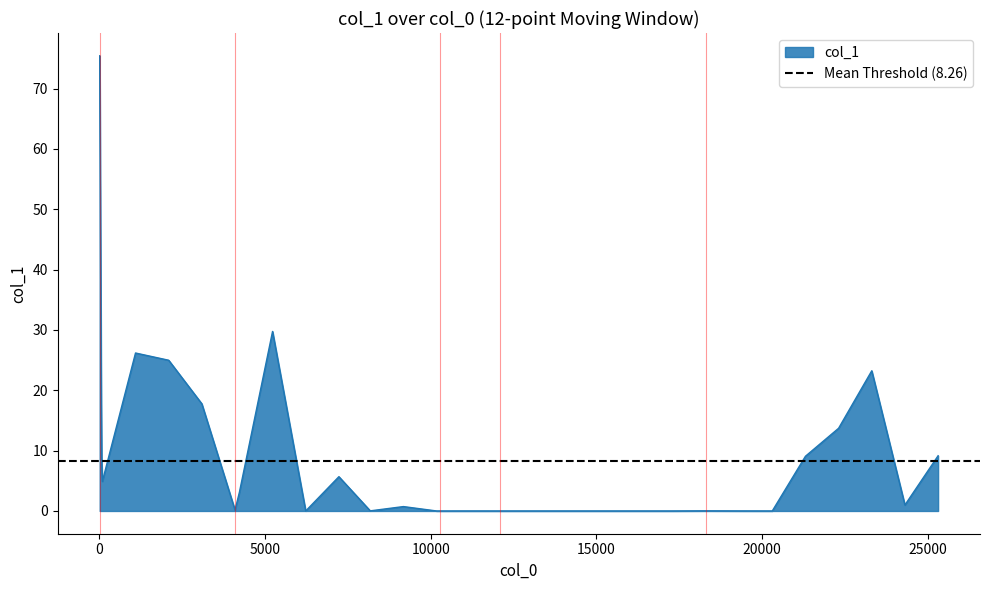

What is the value of the 3rd point from the left?

24.6